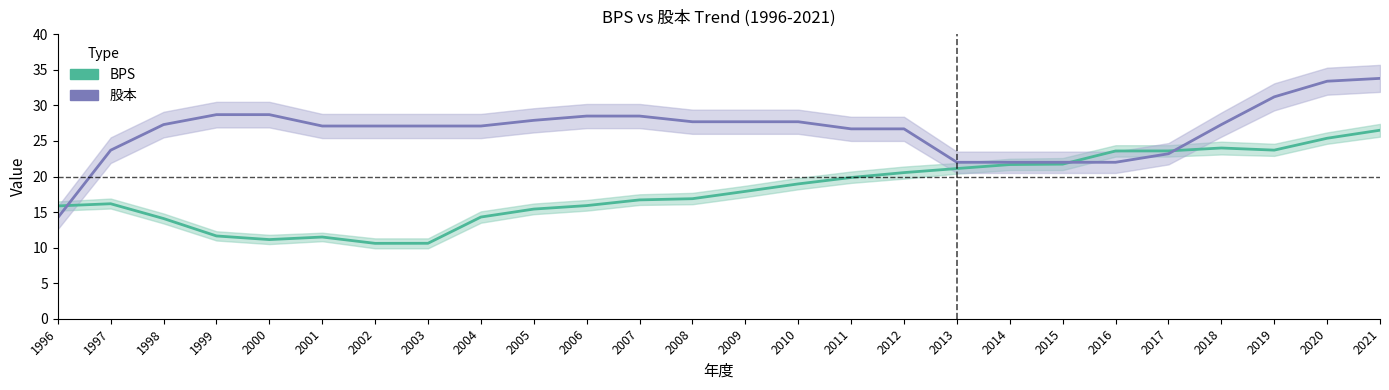

At how many categories does at least one series exceed 11?

26